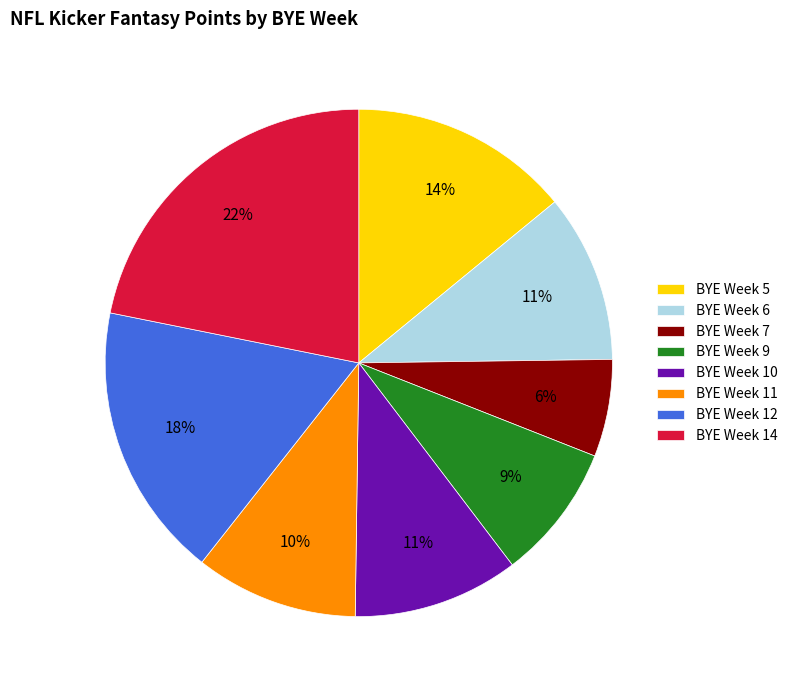

How many slices are in this pie chart?

8